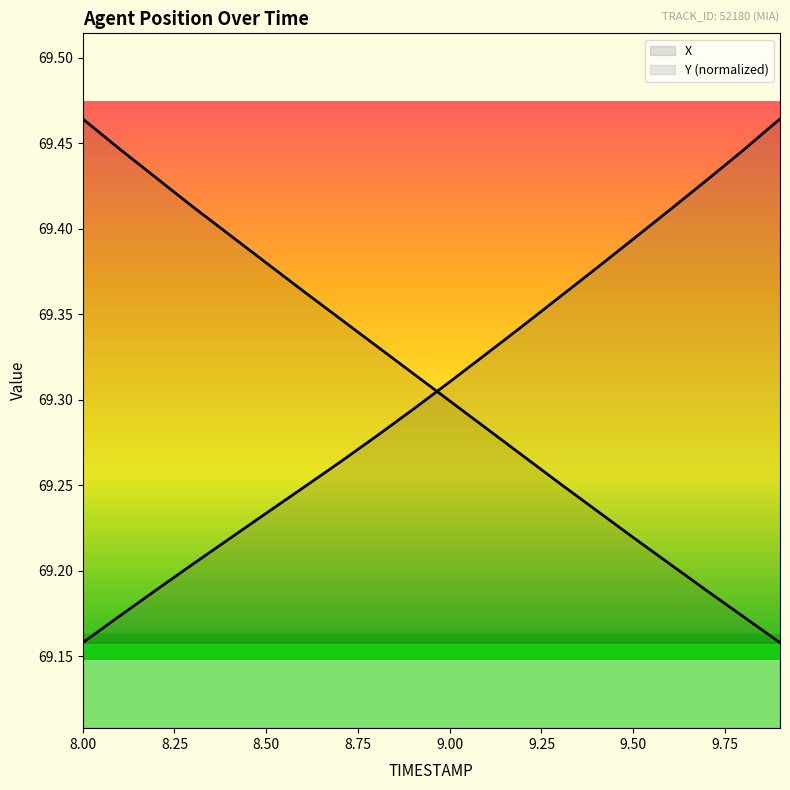

Reading left to right, extract all data points from this chart.

X: 69.2	69.2	69.2	69.2	69.2	69.2	69.2	69.3	69.3	69.3	69.3	69.3	69.3	69.4	69.4	69.4	69.4	69.4	69.4	69.5
Y: 69.5	69.4	69.4	69.4	69.4	69.4	69.4	69.3	69.3	69.3	69.3	69.3	69.3	69.3	69.2	69.2	69.2	69.2	69.2	69.2